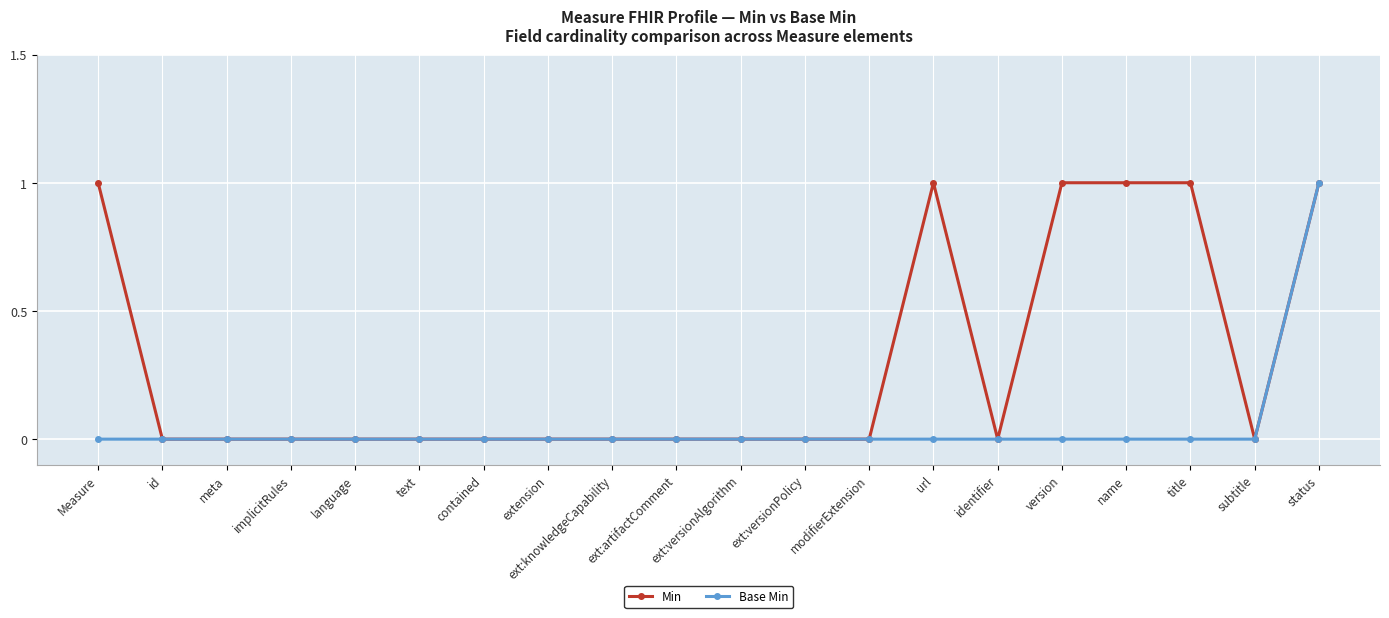

What is the maximum value shown in the chart?

1